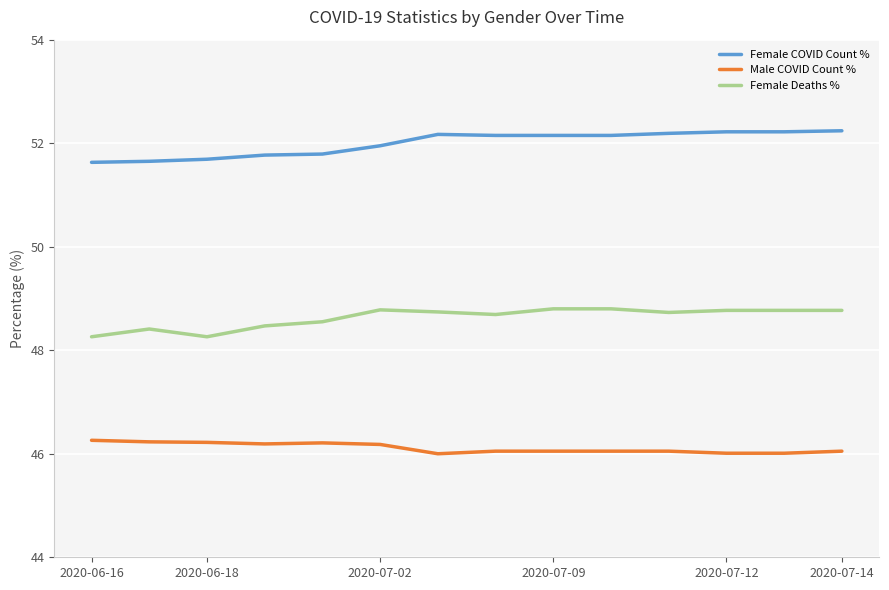

Which series has the largest total across all categories?

Female COVID Count %